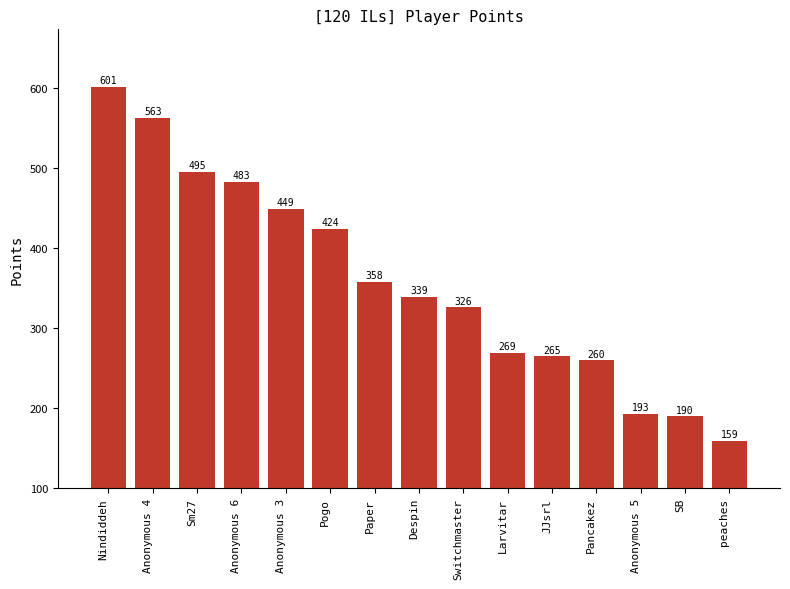

Which category has the highest value across all series?

Nindiddeh